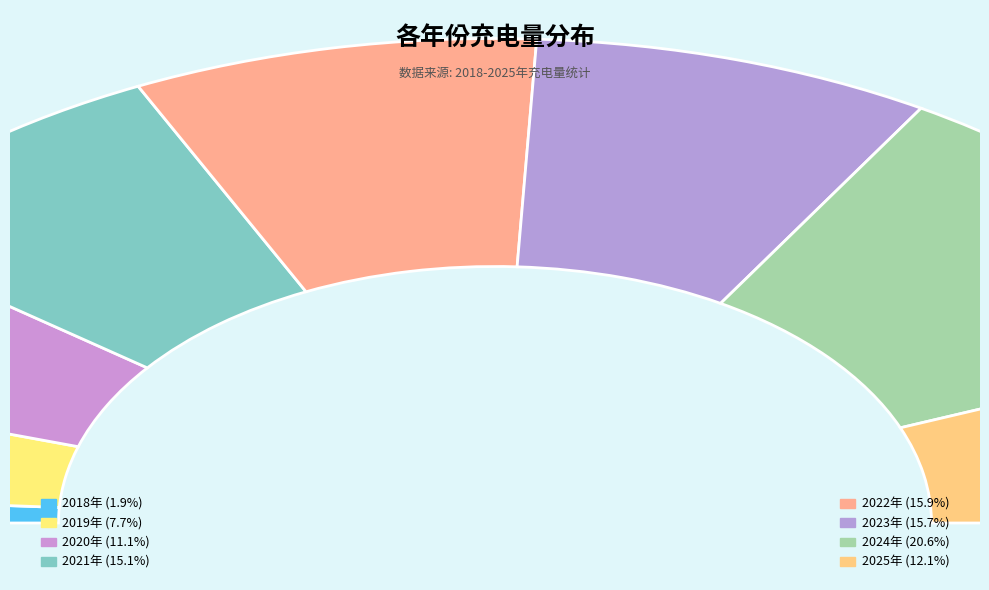

To the nearest percent, what is the average slice percentage?

12%